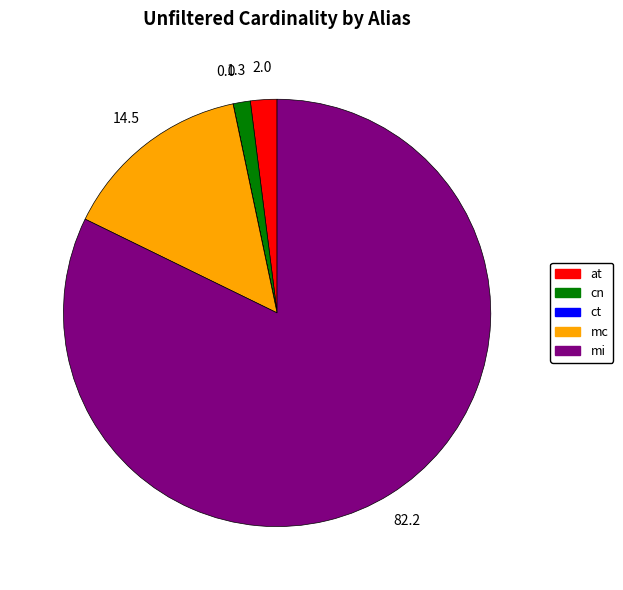

Combined, do at and mi account for over 50%?

Yes